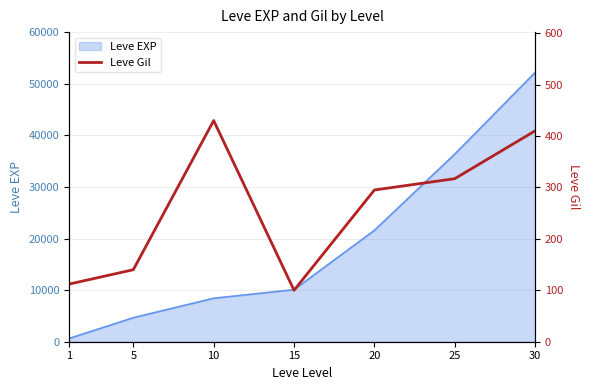

The value of Leve EXP at 30 is 81550. True or false?

False